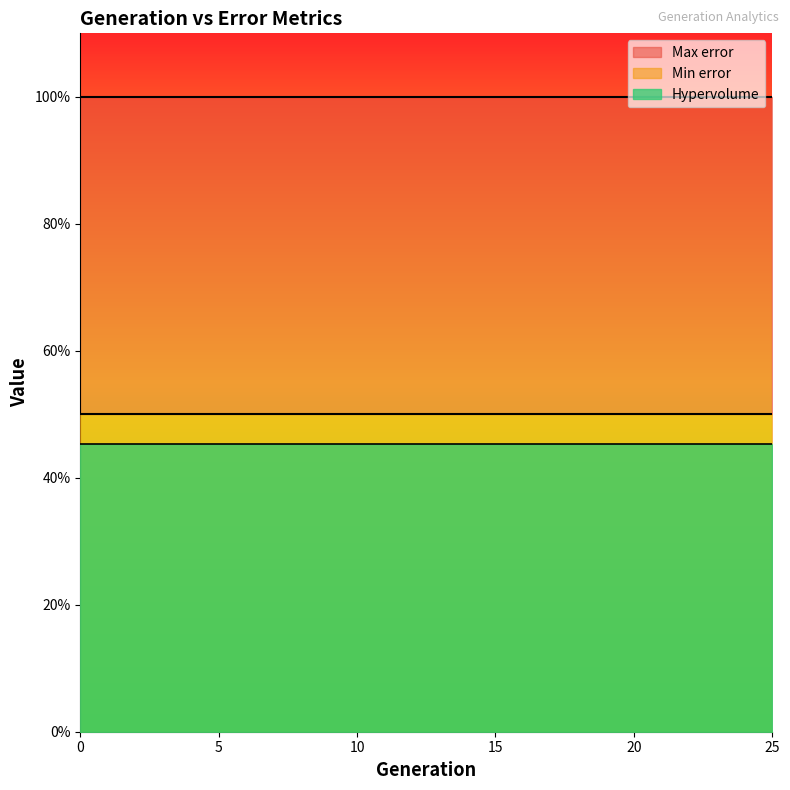

What is the lowest value of the Hypervolume series?

0.5